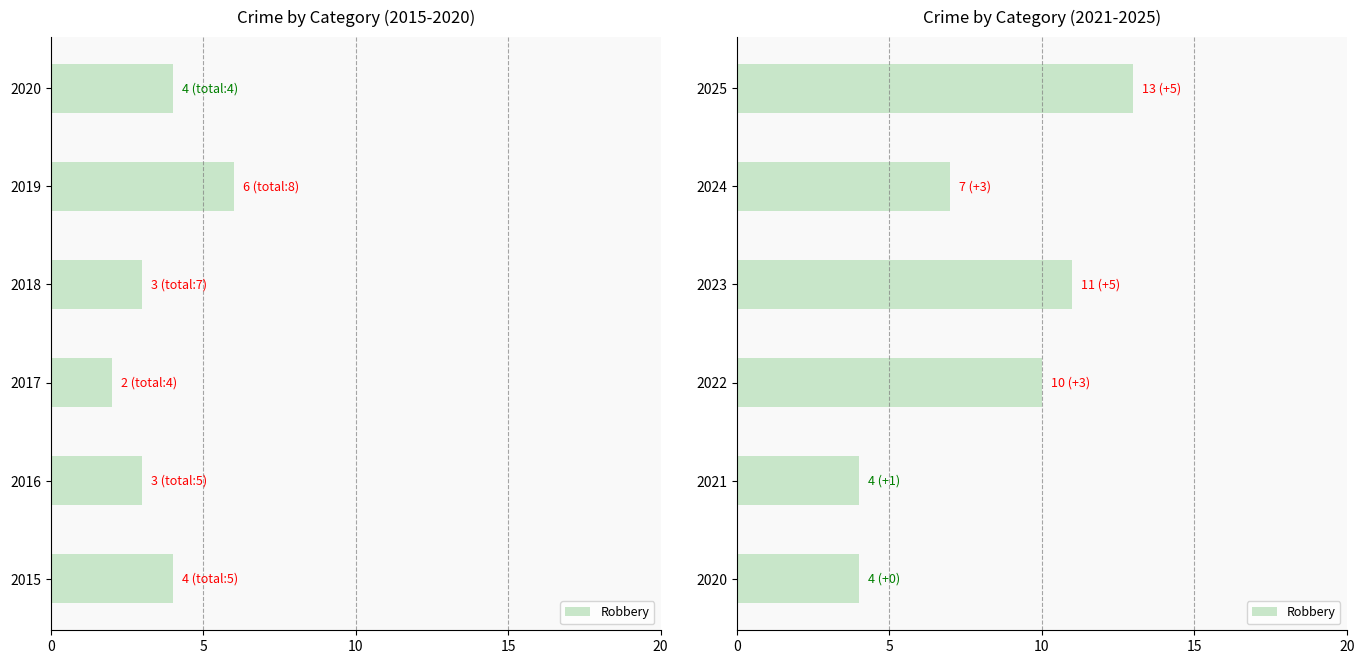

The chart shows a value of 19 at 15. True or false?

False